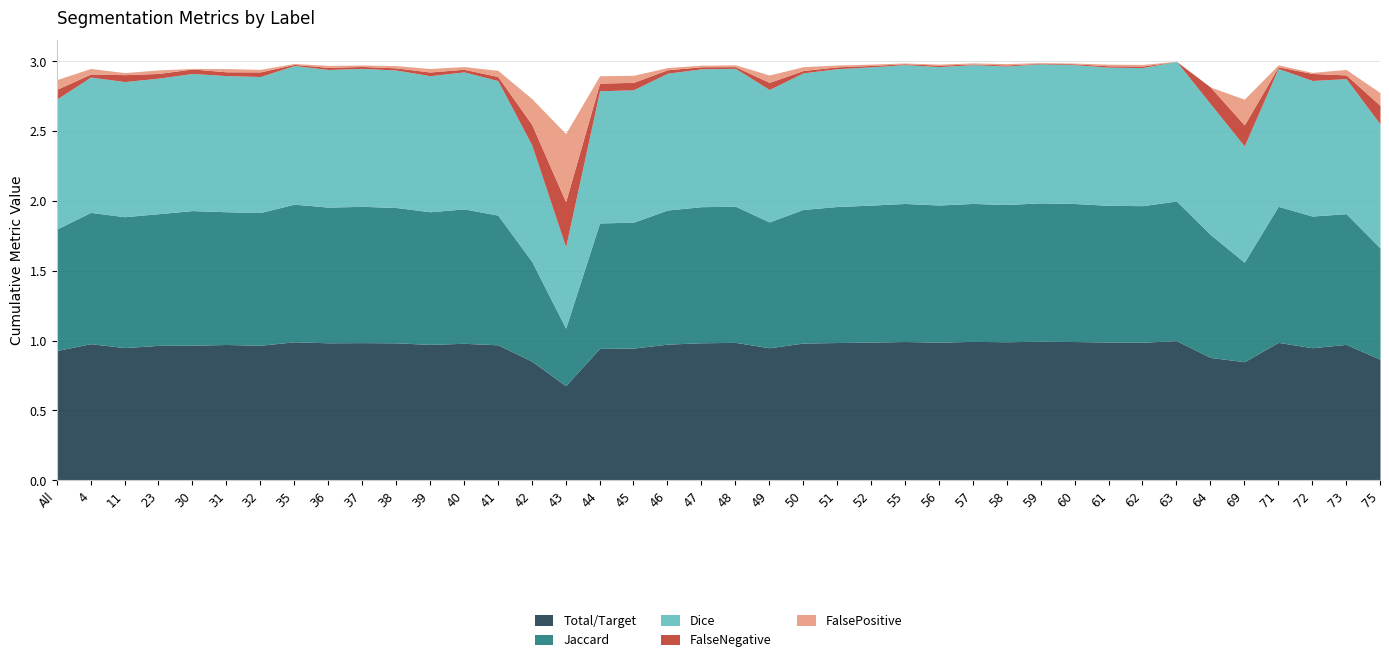

Is the value of Jaccard at 62 greater than the value of Dice at 37?

No